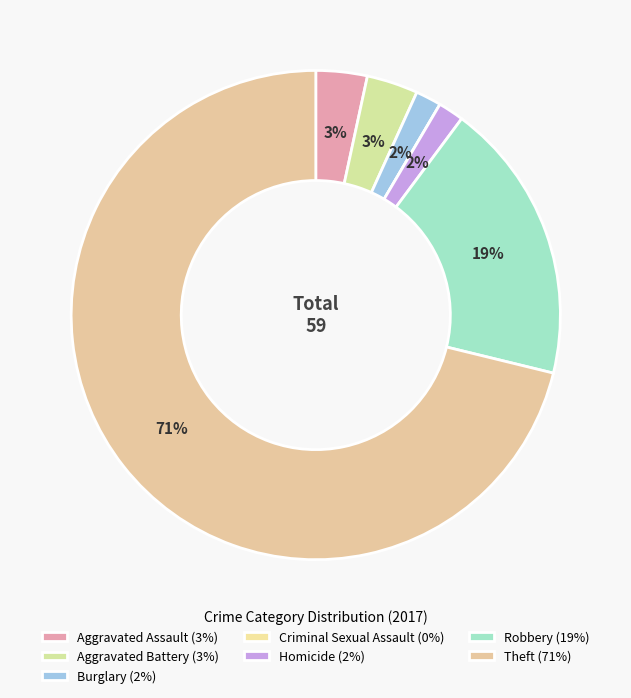

How many segments does this pie chart have?

7